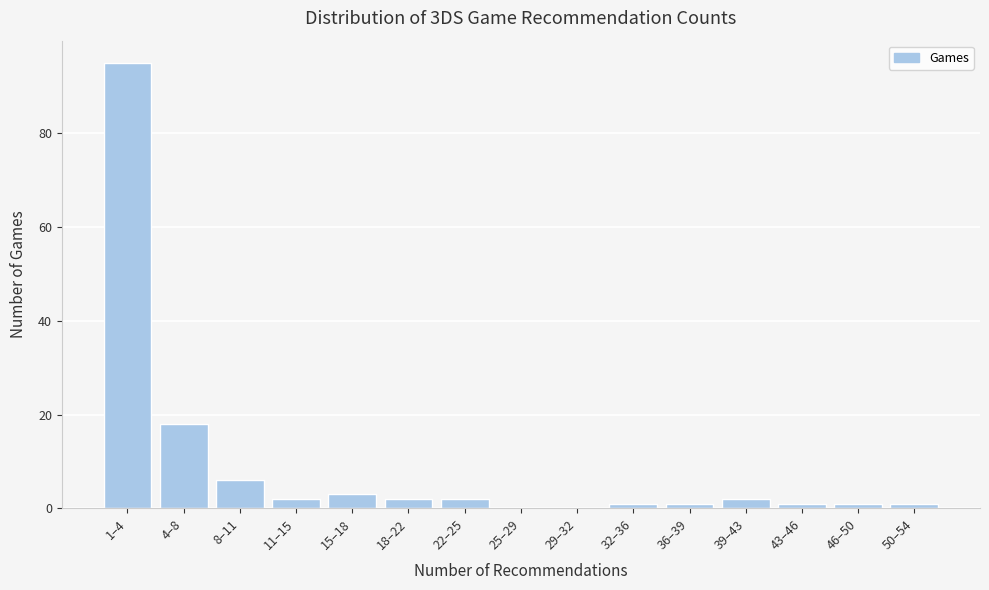

Reading left to right, extract all data points from this chart.

1–4=95	4–8=18	8–11=6	11–15=2	15–18=3	18–22=2	22–25=2	25–29=0	29–32=0	32–36=1	36–39=1	39–43=2	43–46=1	46–50=1	50–54=1